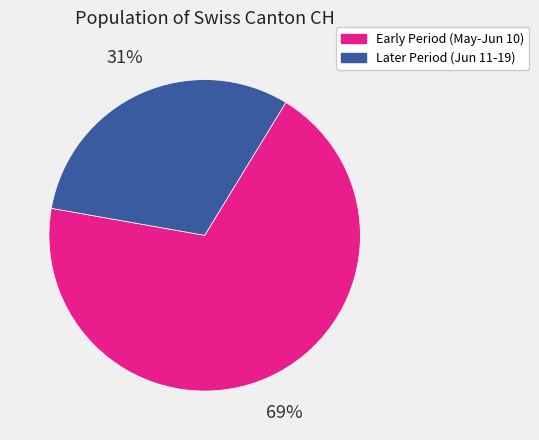

Rank the categories by value from highest to lowest.

Early Period (May-Jun 10), Later Period (Jun 11-19)